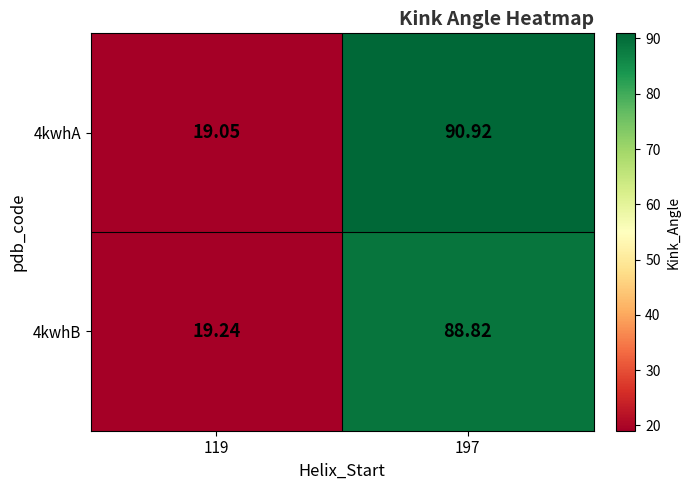

Is the value of 4kwhA at 197 greater than the value of 4kwhB at 197?

Yes